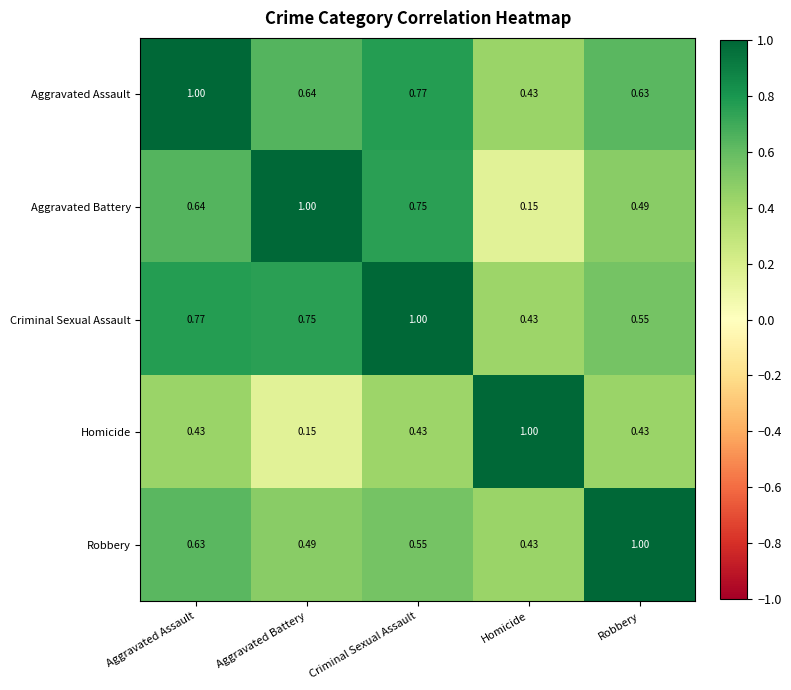

At Aggravated Battery, list the series in order from smallest to largest.

Homicide, Robbery, Aggravated Assault, Criminal Sexual Assault, Aggravated Battery